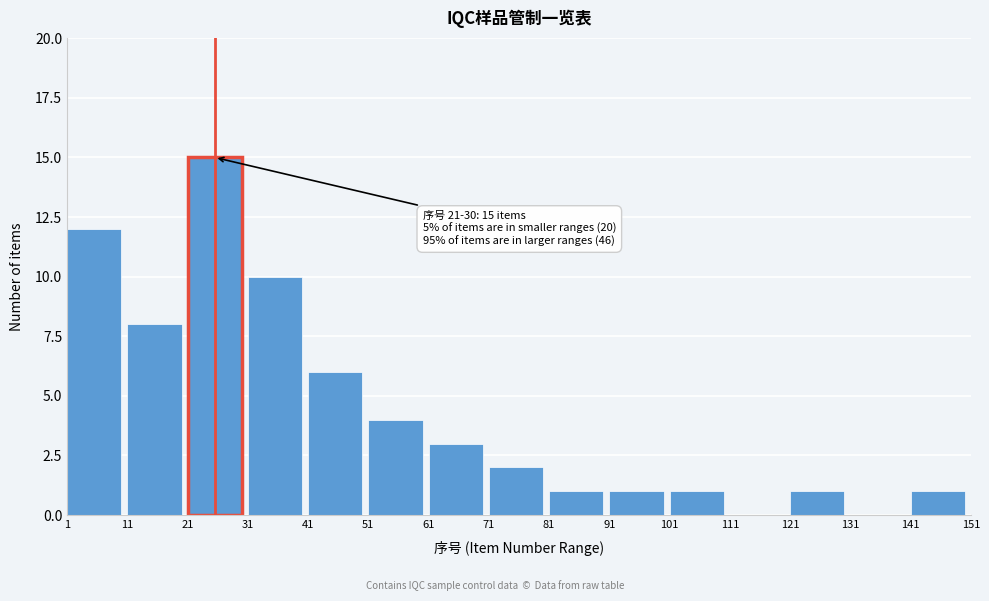

Reading left to right, transcribe all the data shown in this chart.

1=12	11=8	21=15	31=10	41=6	51=4	61=3	71=2	81=1	91=1	101=1	111=0	121=1	131=0	141=1